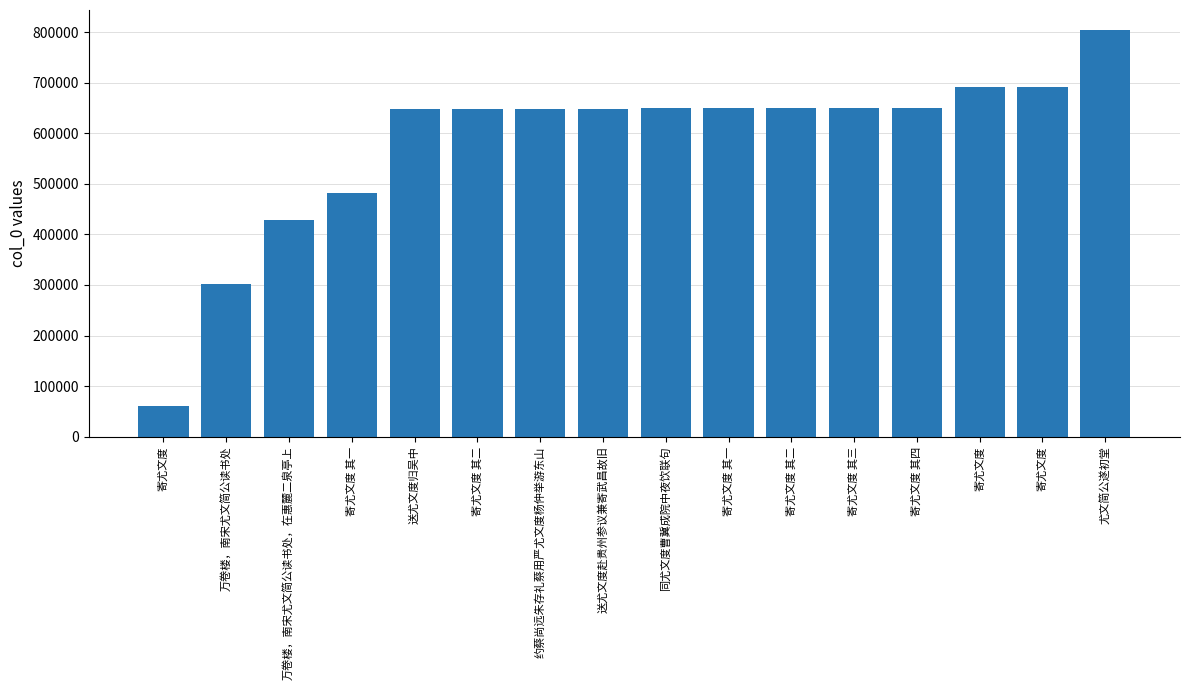

Count the number of categories in the chart.

16